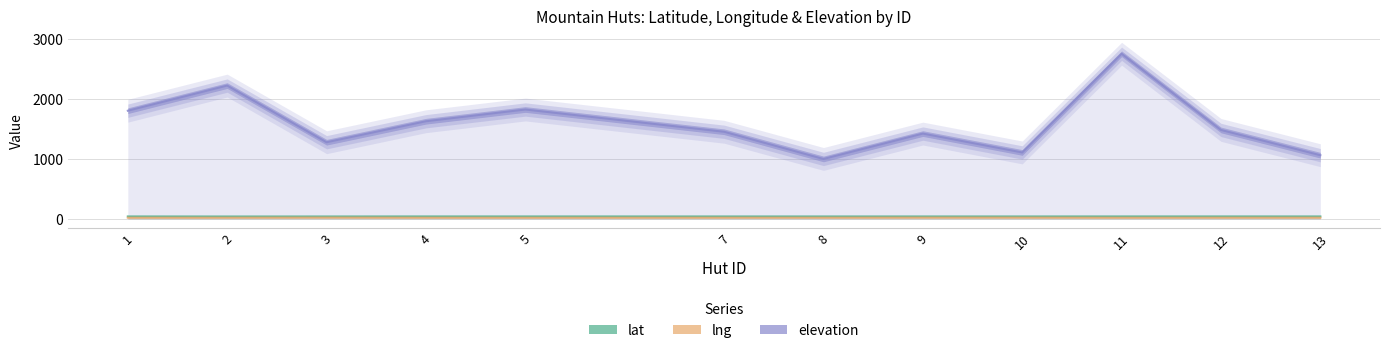

What is the total value across all series at 13?

1123.4